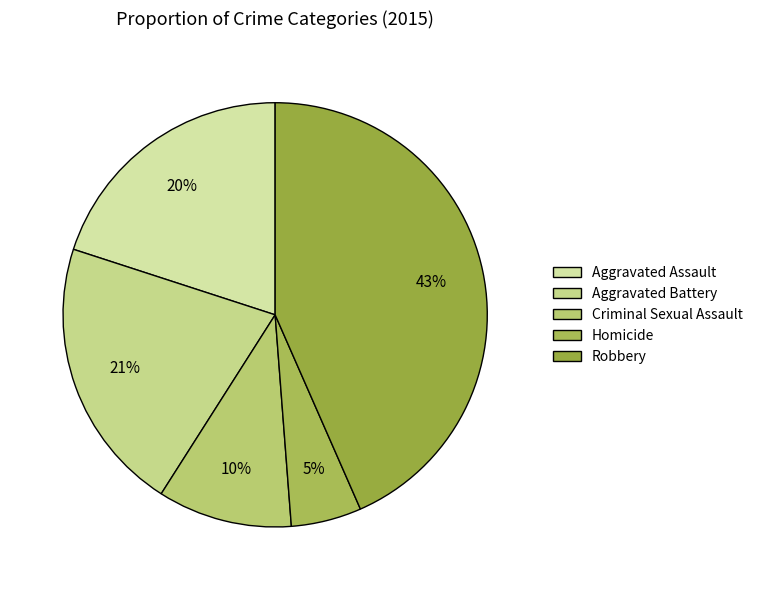

Is it true that Robbery is 43% of the pie?

True